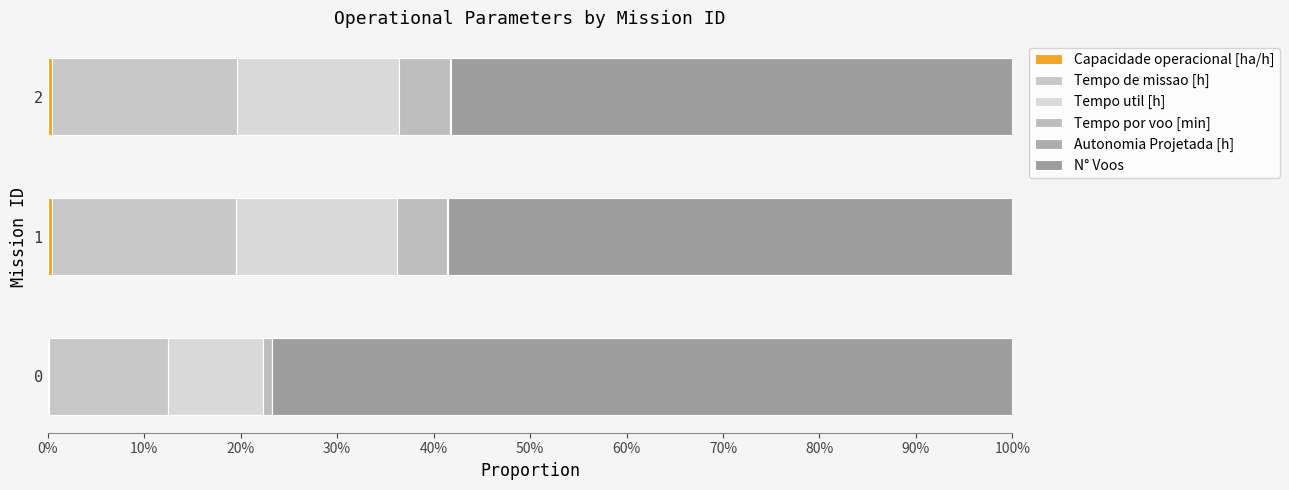

Reading left to right, what are all the values shown in this chart?

Capacidade operacional [ha/h]: 0.0	0.0	0.0
Tempo de missao [h]: 0.1	0.2	0.2
Tempo util [h]: 0.1	0.2	0.2
Tempo por voo [min]: 0.0	0.1	0.1
Autonomia Projetada [h]: 0.0	0.0	0.0
N° Voos: 0.8	0.6	0.6